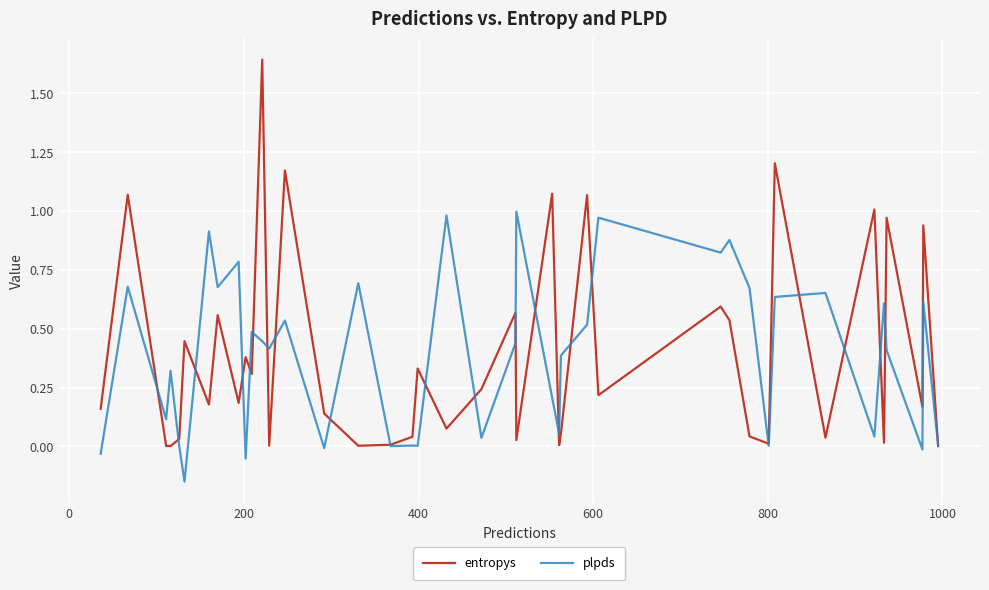

Rank the series by their maximum value, from highest to lowest.

entropys, plpds